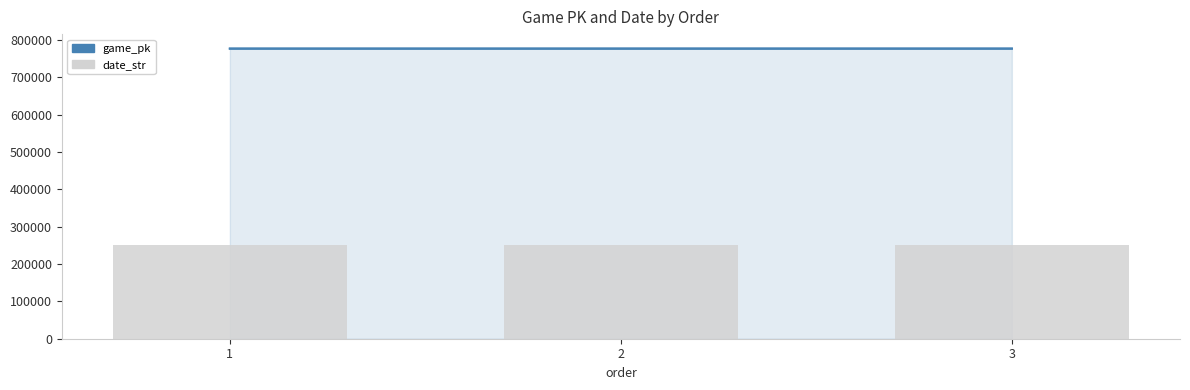

Between 1 and 3, which series saw the biggest shift?

game_pk